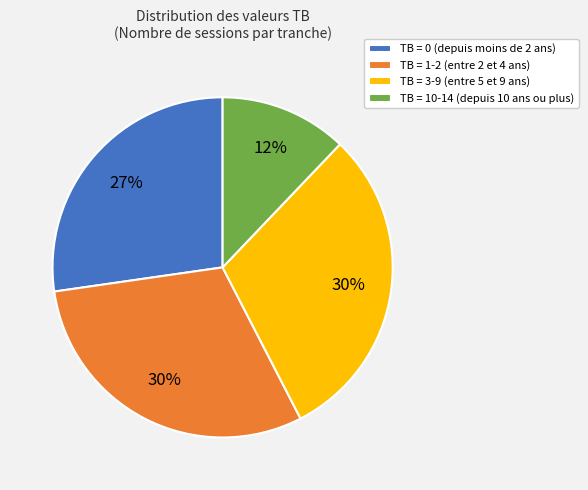

To the nearest percent, what is the average slice percentage?

25%